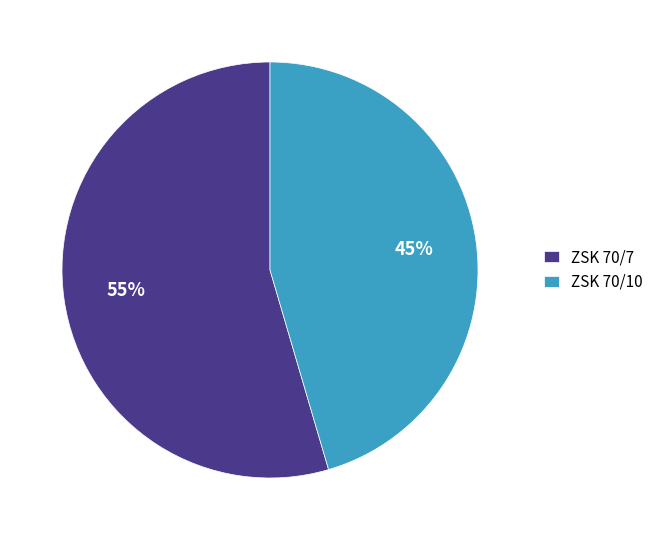

Which category accounts for the majority?

ZSK 70/7